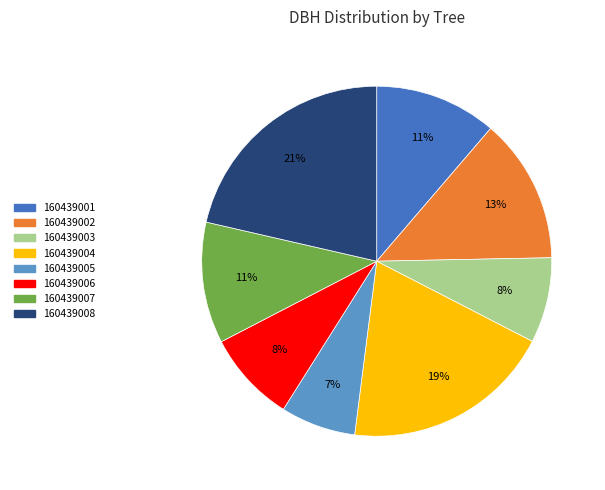

Between 160439007 and 160439002, which is larger?

160439002